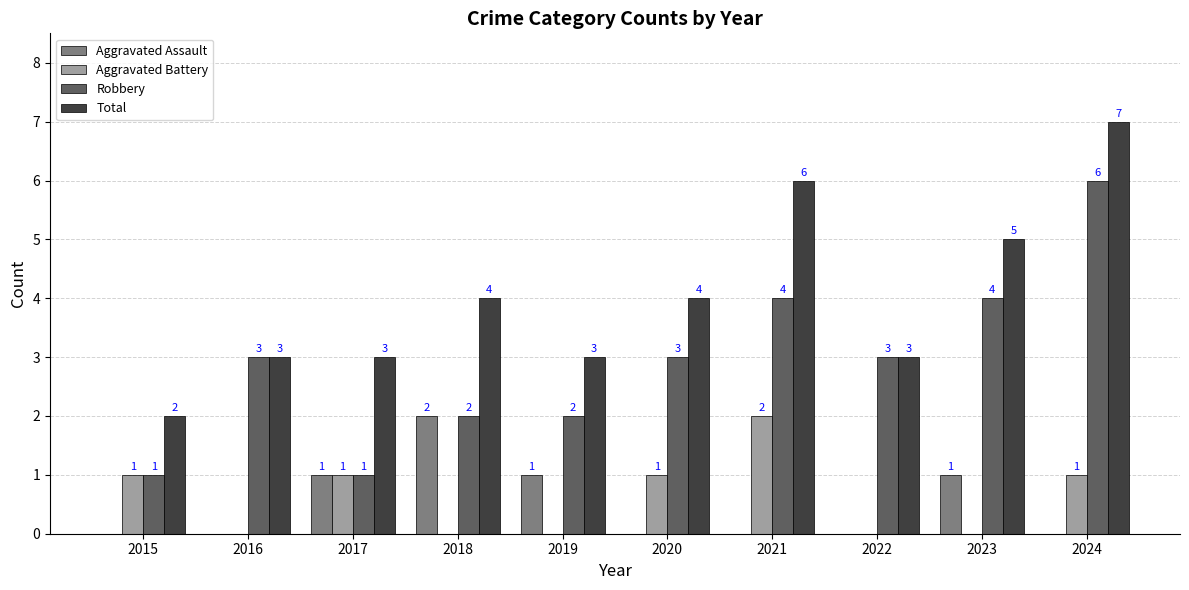

Between 2018 and 2023, which series saw the biggest shift?

Robbery